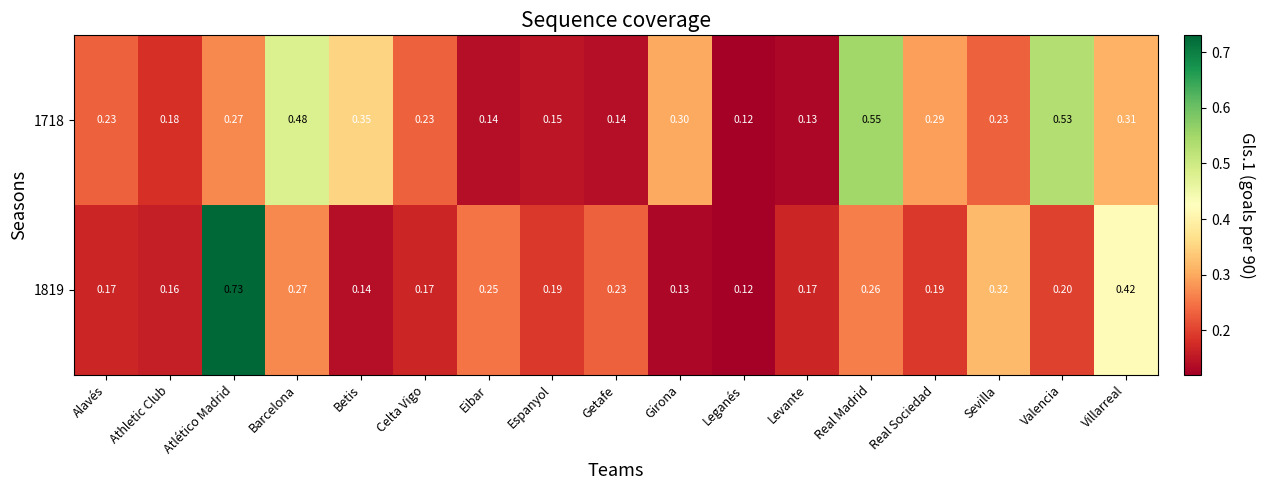

What is the difference between the highest and lowest values at Girona?

0.2